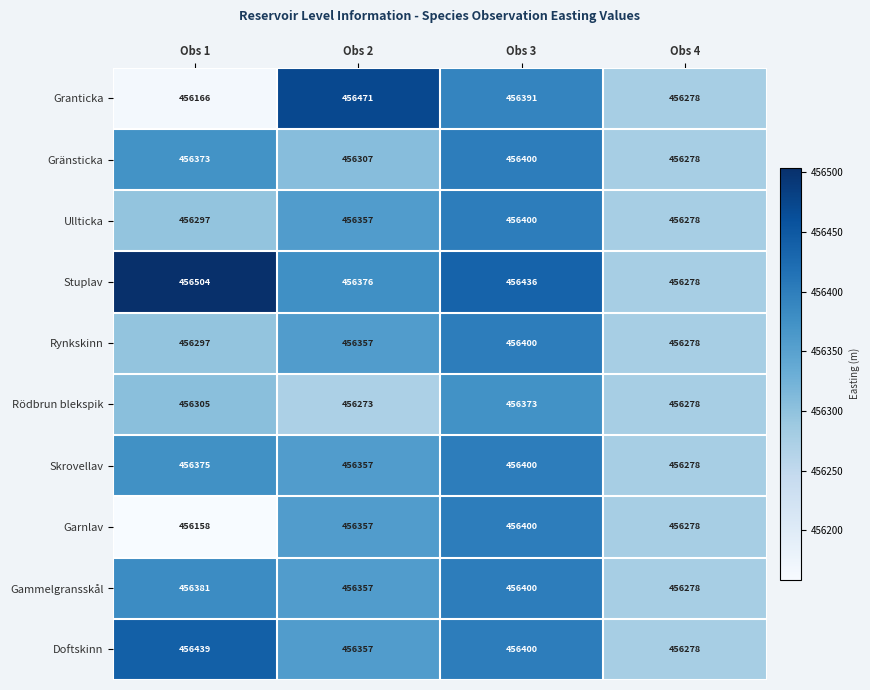

The Skrovellav series shows 107326 at Obs 1. True or false?

False